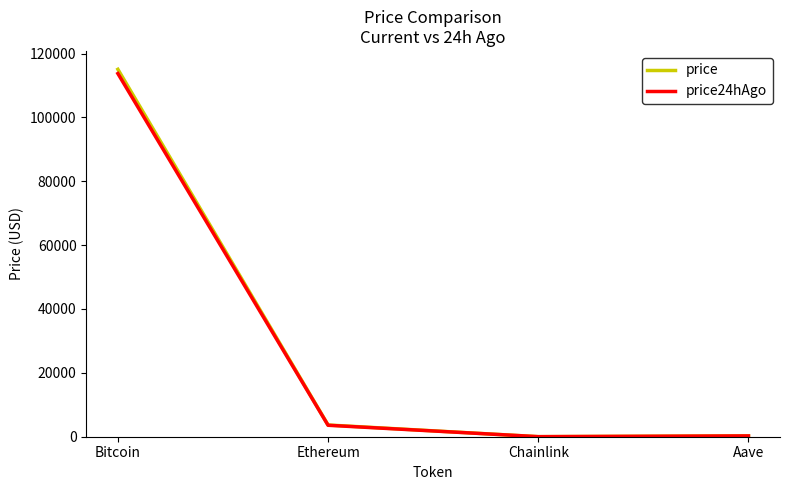

At which category is the sum across all series the highest?

Bitcoin